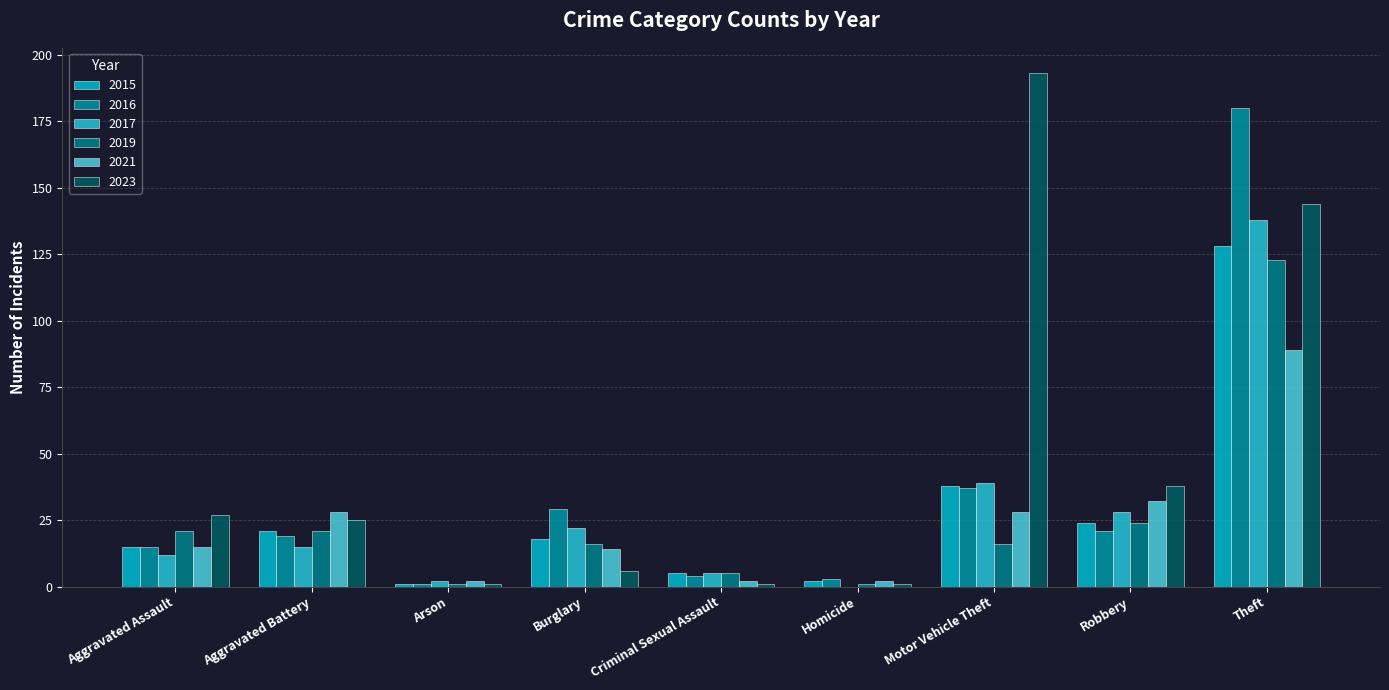

How many data points does each series have?

9